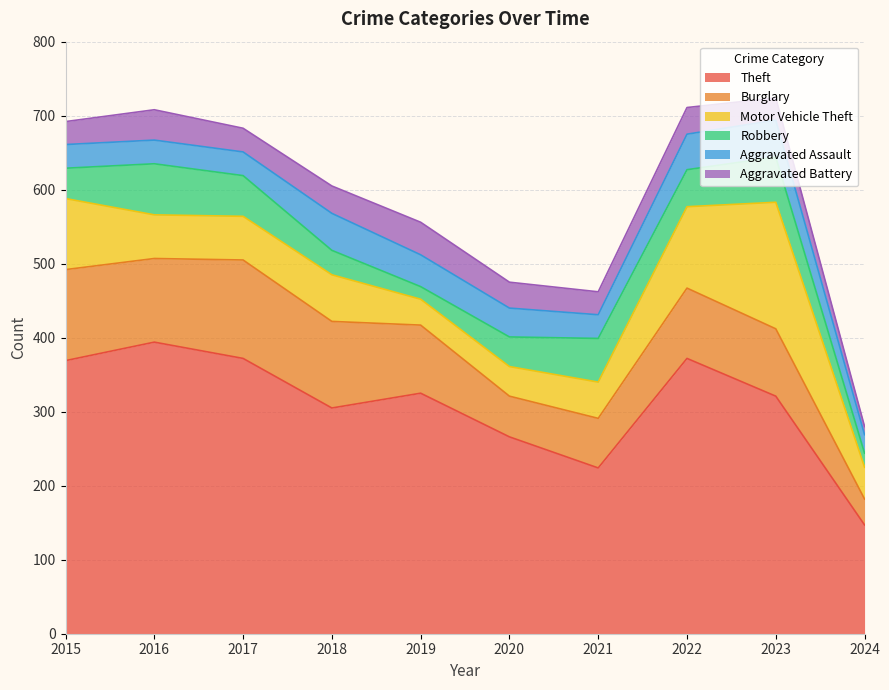

Which category has the highest value in the Burglary series?

2017